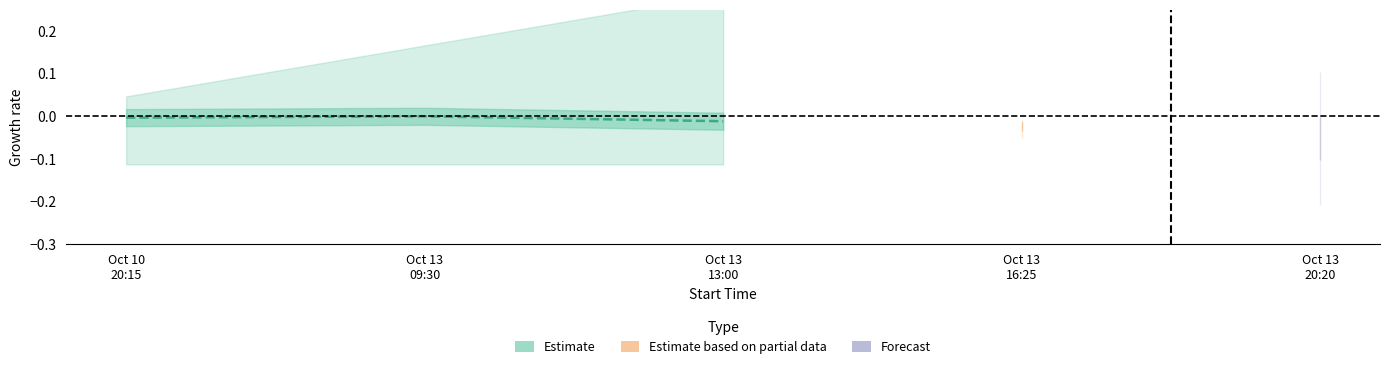

List the labels in order of value, smallest first.

Oct 13
13:00, Oct 10
20:15, Oct 13
09:30